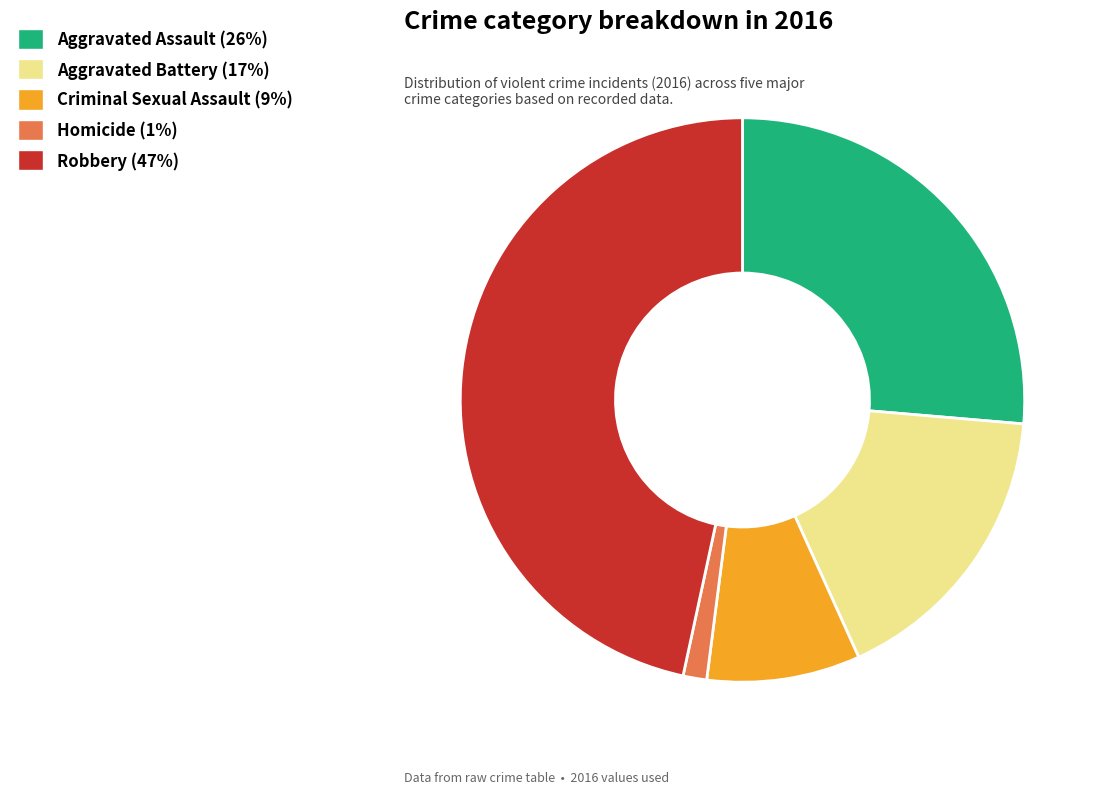

How many segments does this pie chart have?

5